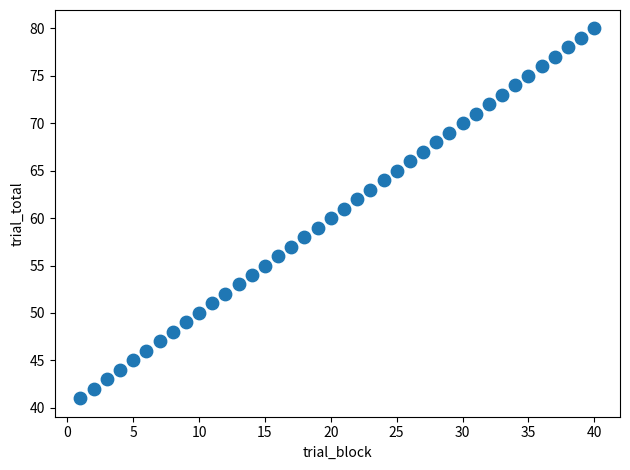

Count the number of points in this scatter plot.

40